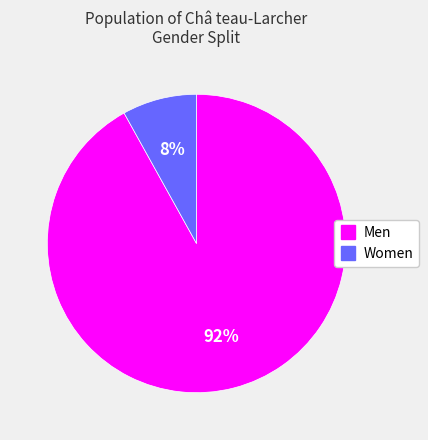

Which category has the smallest portion of the pie?

Women